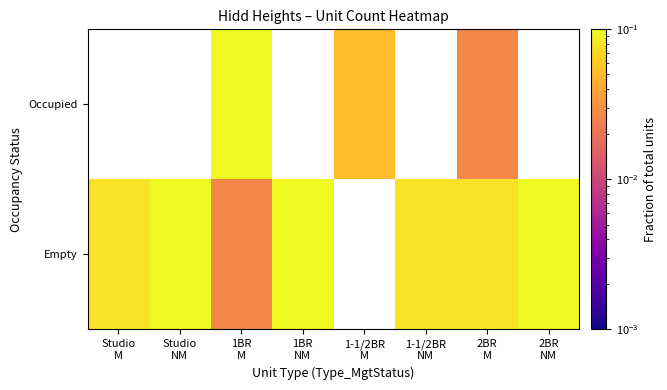

How many categories are shown in the chart?

8